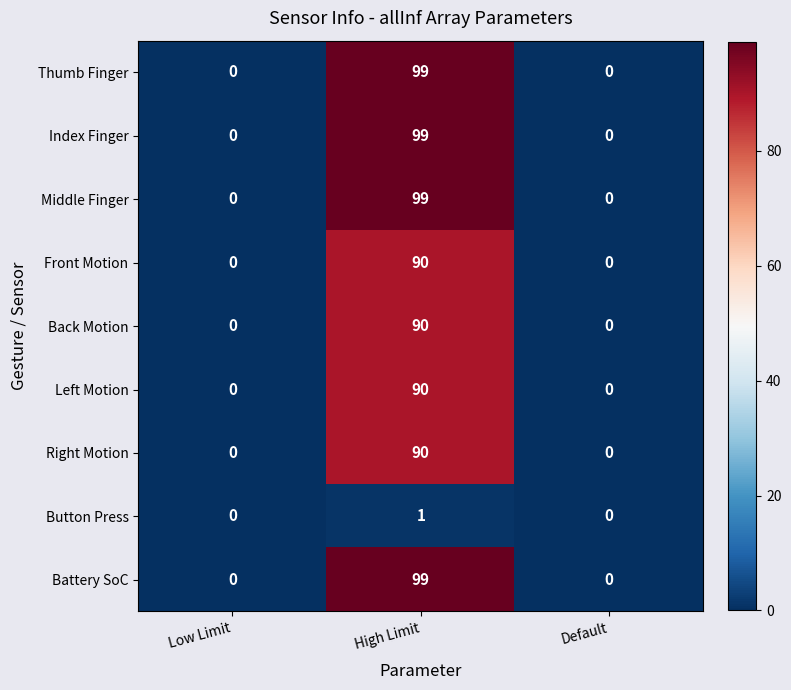

What is the difference between the highest and lowest values at High Limit?

98